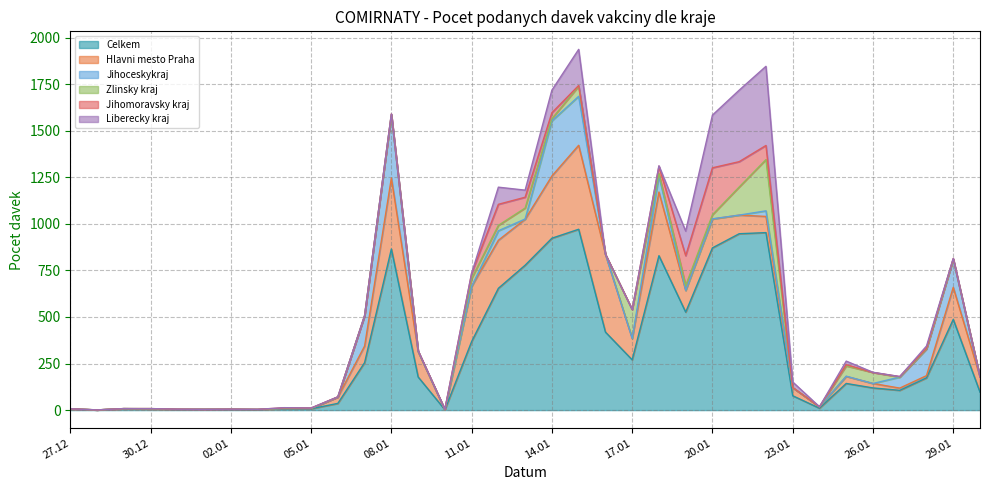

Reading left to right, list all the values displayed in this chart.

Celkem: 27.12.2020=5	28.12.2020=1	29.12.2020=6	30.12.2020=5	31.12.2020=3	01.01.2021=4	02.01.2021=3	03.01.2021=2	04.01.2021=7	05.01.2021=7	06.01.2021=36	07.01.2021=255	08.01.2021=865	09.01.2021=178	10.01.2021=2	11.01.2021=368	12.01.2021=654	13.01.2021=778	14.01.2021=923	15.01.2021=971	16.01.2021=419	17.01.2021=270	18.01.2021=829	19.01.2021=526	20.01.2021=871	21.01.2021=947	22.01.2021=953	23.01.2021=77	24.01.2021=10	25.01.2021=143	26.01.2021=119	27.01.2021=106	28.01.2021=173	29.01.2021=487	30.01.2021=96
Hlavni mesto Praha: 27.12.2020=2	28.12.2020=0	29.12.2020=2	30.12.2020=1	31.12.2020=1	01.01.2021=0	02.01.2021=1	03.01.2021=1	04.01.2021=2	05.01.2021=2	06.01.2021=34	07.01.2021=89	08.01.2021=381	09.01.2021=137	10.01.2021=0	11.01.2021=296	12.01.2021=258	13.01.2021=247	14.01.2021=334	15.01.2021=451	16.01.2021=418	17.01.2021=115	18.01.2021=342	19.01.2021=116	20.01.2021=155	21.01.2021=100	22.01.2021=87	23.01.2021=43	24.01.2021=7	25.01.2021=38	26.01.2021=24	27.01.2021=12	28.01.2021=12	29.01.2021=172	30.01.2021=82
Jihoceskykraj: 27.12.2020=0	28.12.2020=0	29.12.2020=0	30.12.2020=1	31.12.2020=0	01.01.2021=0	02.01.2021=1	03.01.2021=1	04.01.2021=0	05.01.2021=0	06.01.2021=0	07.01.2021=163	08.01.2021=340	09.01.2021=0	10.01.2021=0	11.01.2021=0	12.01.2021=51	13.01.2021=1	14.01.2021=296	15.01.2021=263	16.01.2021=0	17.01.2021=0	18.01.2021=87	19.01.2021=1	20.01.2021=1	21.01.2021=0	22.01.2021=30	23.01.2021=0	24.01.2021=1	25.01.2021=1	26.01.2021=0	27.01.2021=59	28.01.2021=143	29.01.2021=151	30.01.2021=0
Zlinsky kraj: 27.12.2020=0	28.12.2020=0	29.12.2020=0	30.12.2020=1	31.12.2020=0	01.01.2021=0	02.01.2021=0	03.01.2021=0	04.01.2021=1	05.01.2021=0	06.01.2021=0	07.01.2021=0	08.01.2021=0	09.01.2021=0	10.01.2021=0	11.01.2021=43	12.01.2021=29	13.01.2021=59	14.01.2021=12	15.01.2021=54	16.01.2021=0	17.01.2021=155	18.01.2021=12	19.01.2021=26	20.01.2021=22	21.01.2021=151	22.01.2021=275	23.01.2021=1	24.01.2021=0	25.01.2021=55	26.01.2021=59	27.01.2021=0	28.01.2021=0	29.01.2021=0	30.01.2021=0
Jihomoravsky kraj: 27.12.2020=0	28.12.2020=0	29.12.2020=0	30.12.2020=0	31.12.2020=1	01.01.2021=0	02.01.2021=0	03.01.2021=0	04.01.2021=2	05.01.2021=2	06.01.2021=1	07.01.2021=0	08.01.2021=4	09.01.2021=3	10.01.2021=2	11.01.2021=28	12.01.2021=113	13.01.2021=58	14.01.2021=32	15.01.2021=4	16.01.2021=0	17.01.2021=0	18.01.2021=39	19.01.2021=160	20.01.2021=252	21.01.2021=136	22.01.2021=76	23.01.2021=0	24.01.2021=0	25.01.2021=7	26.01.2021=0	27.01.2021=3	28.01.2021=4	29.01.2021=4	30.01.2021=0
Liberecky kraj: 27.12.2020=0	28.12.2020=0	29.12.2020=0	30.12.2020=0	31.12.2020=0	01.01.2021=0	02.01.2021=0	03.01.2021=0	04.01.2021=1	05.01.2021=0	06.01.2021=0	07.01.2021=0	08.01.2021=0	09.01.2021=0	10.01.2021=0	11.01.2021=0	12.01.2021=92	13.01.2021=38	14.01.2021=121	15.01.2021=194	16.01.2021=0	17.01.2021=0	18.01.2021=3	19.01.2021=132	20.01.2021=283	21.01.2021=384	22.01.2021=425	23.01.2021=30	24.01.2021=0	25.01.2021=19	26.01.2021=1	27.01.2021=0	28.01.2021=12	29.01.2021=0	30.01.2021=0